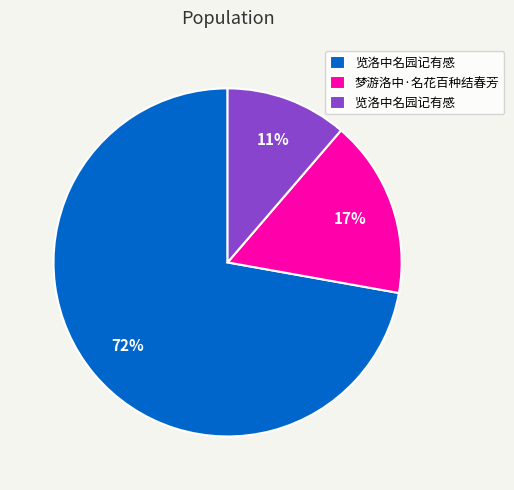

Count the number of slices in the pie.

3